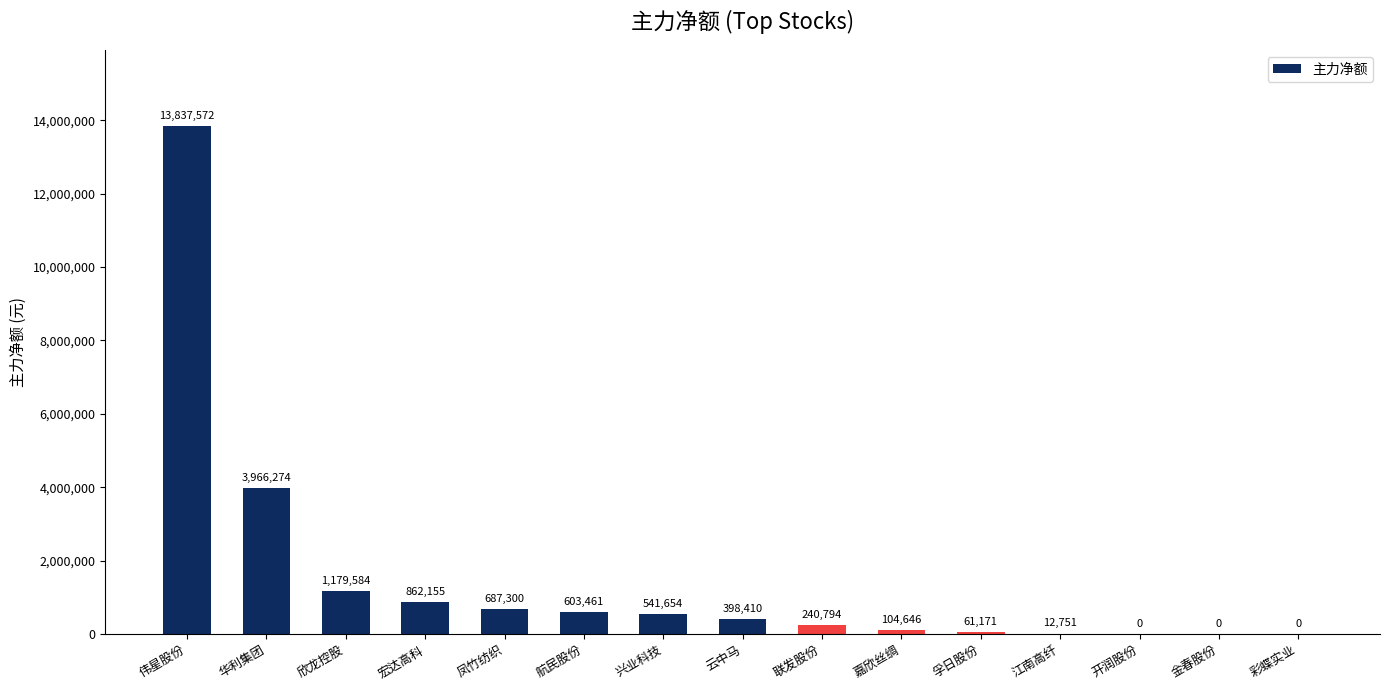

Is it true that the value at 欣龙控股 is 1179584?

True